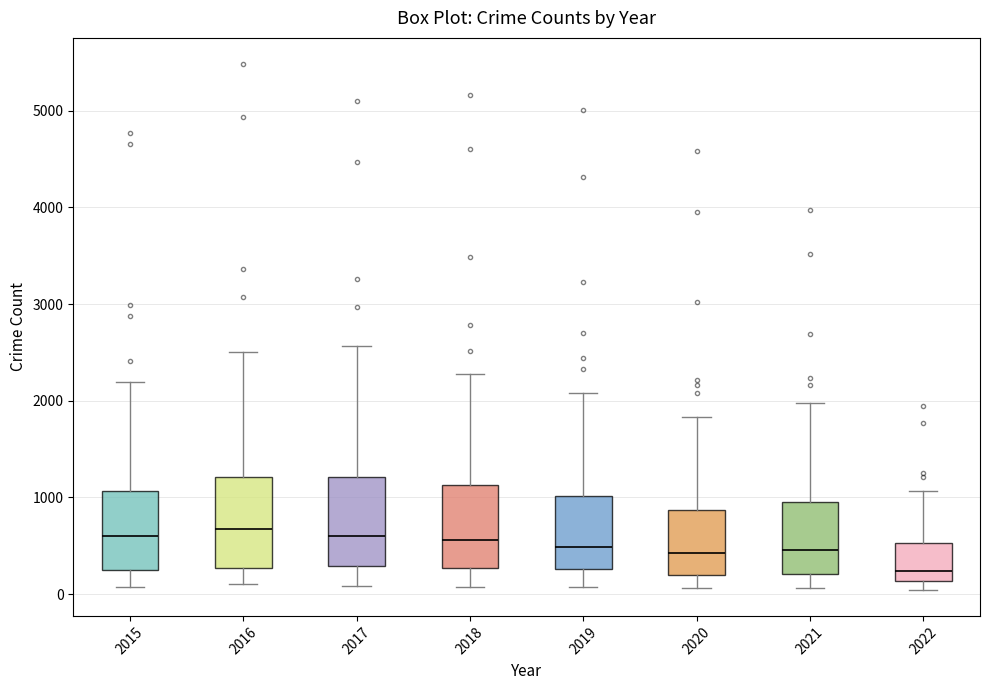

Where does the lower whisker of the box at x = 2016 end on the y-axis? The values are not printed on the chart, so give them approximately, as read against the axis.

100